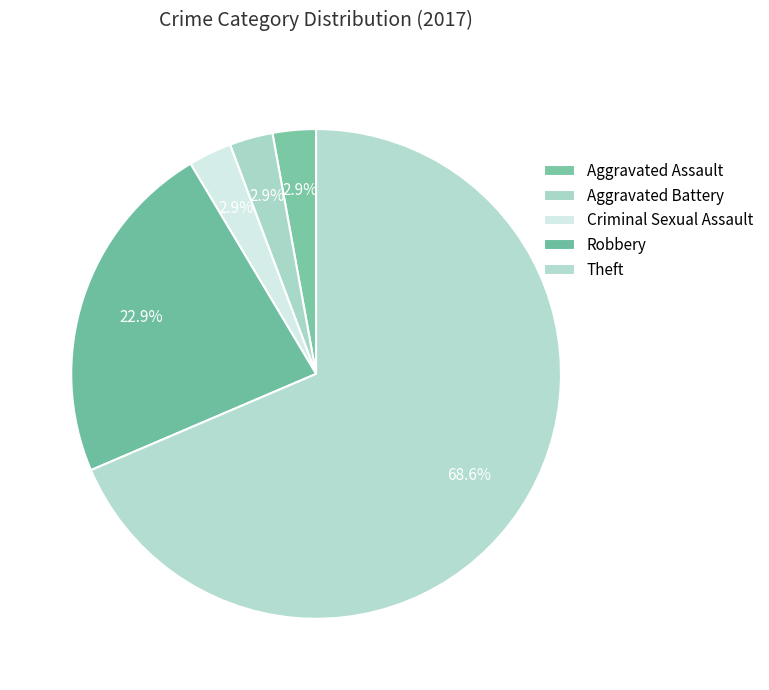

What percentage is the Aggravated Battery slice, to the nearest percent?

3%